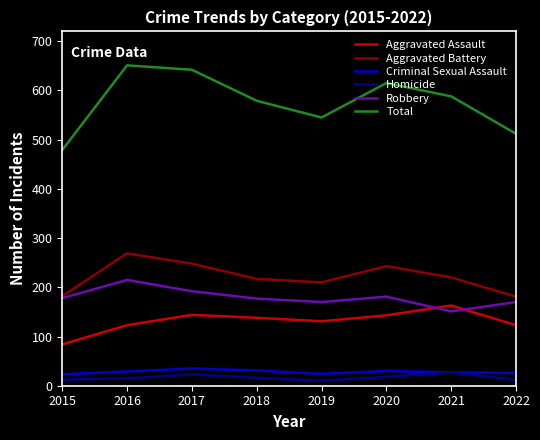

Rank the series by their maximum value, from highest to lowest.

Total, Aggravated Battery, Robbery, Aggravated Assault, Criminal Sexual Assault, Homicide